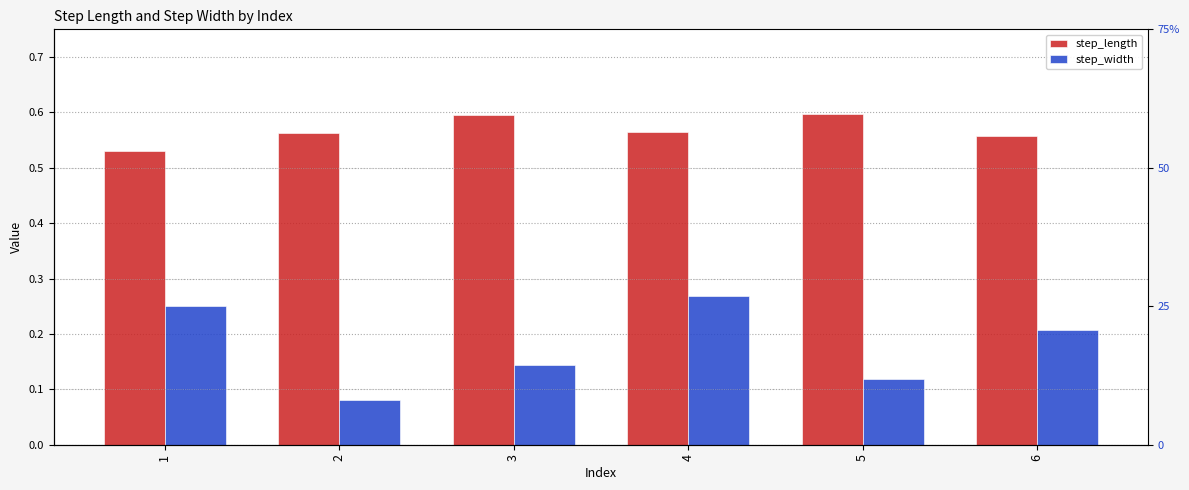

The step_length series shows 0.3 at 5. True or false?

False